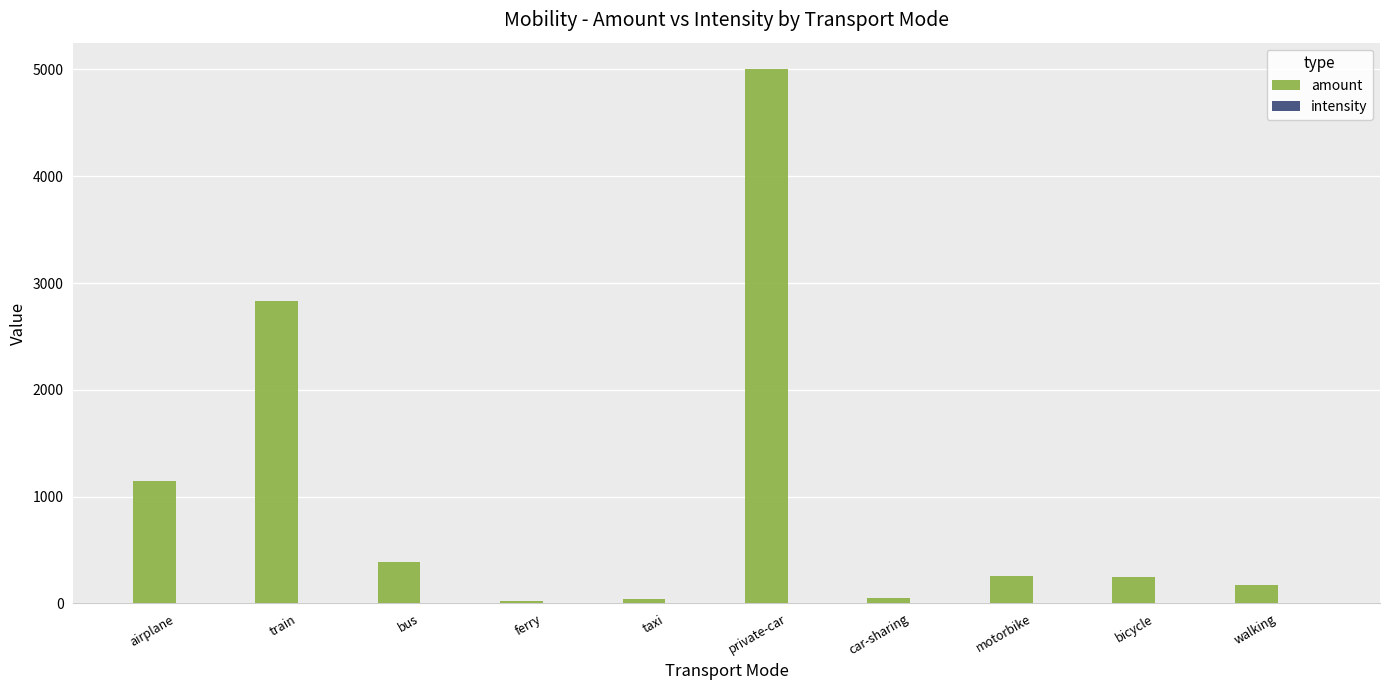

Is it true that amount equals 4312.7 at train?

False